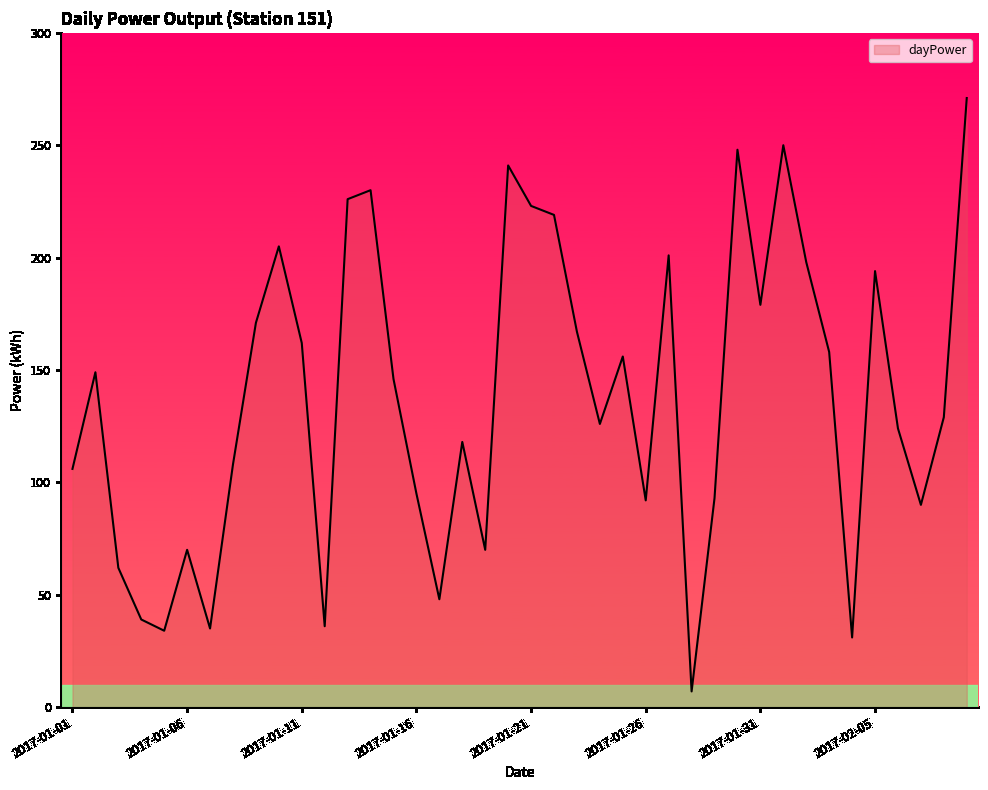

What is the minimum value shown in the chart?

7